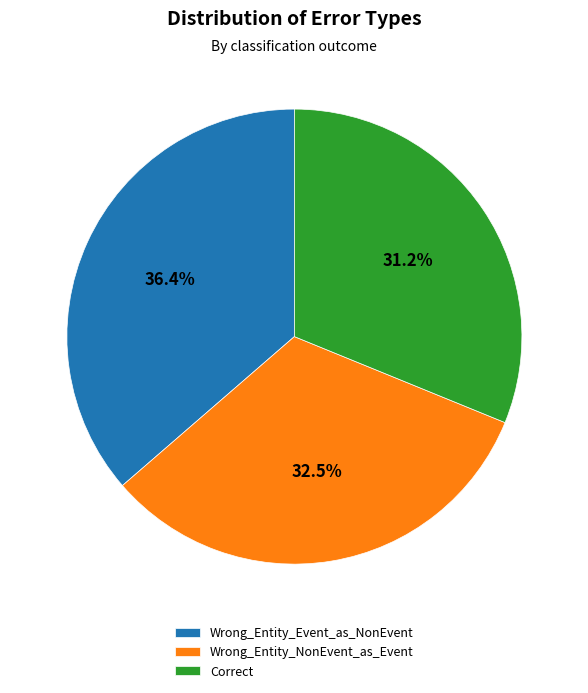

Combined, what portion of the pie is Wrong_Entity_Event_as_NonEvent and Correct?

67.5%